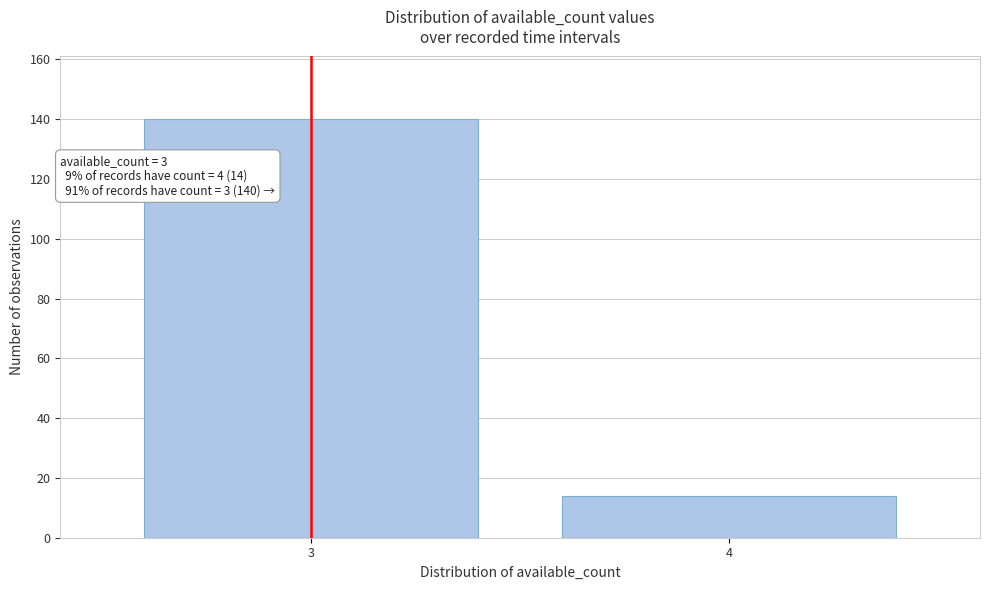

Reading left to right, list all the values displayed in this chart.

140	14